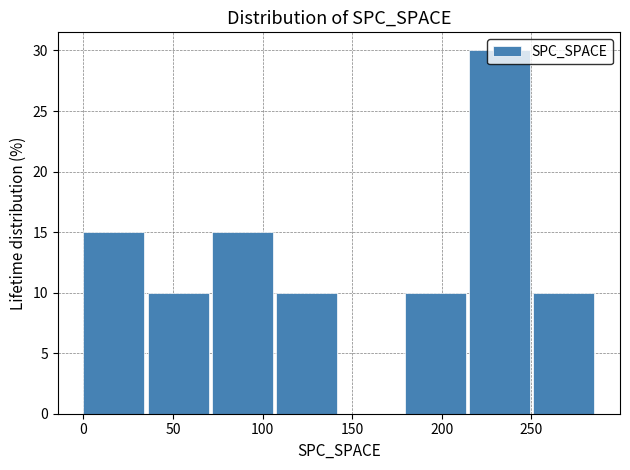

Reading left to right, transcribe this chart: for each bar, give the range it covers on the x-axis and its height. Neither the bar edges nor the heights are printed on the chart, so give them approximately, as read against the axes.

0 to 35: 15
35 to 70: 10
70 to 110: 15
110 to 145: 10
145 to 180: 0
180 to 215: 10
215 to 250: 30
250 to 285: 10